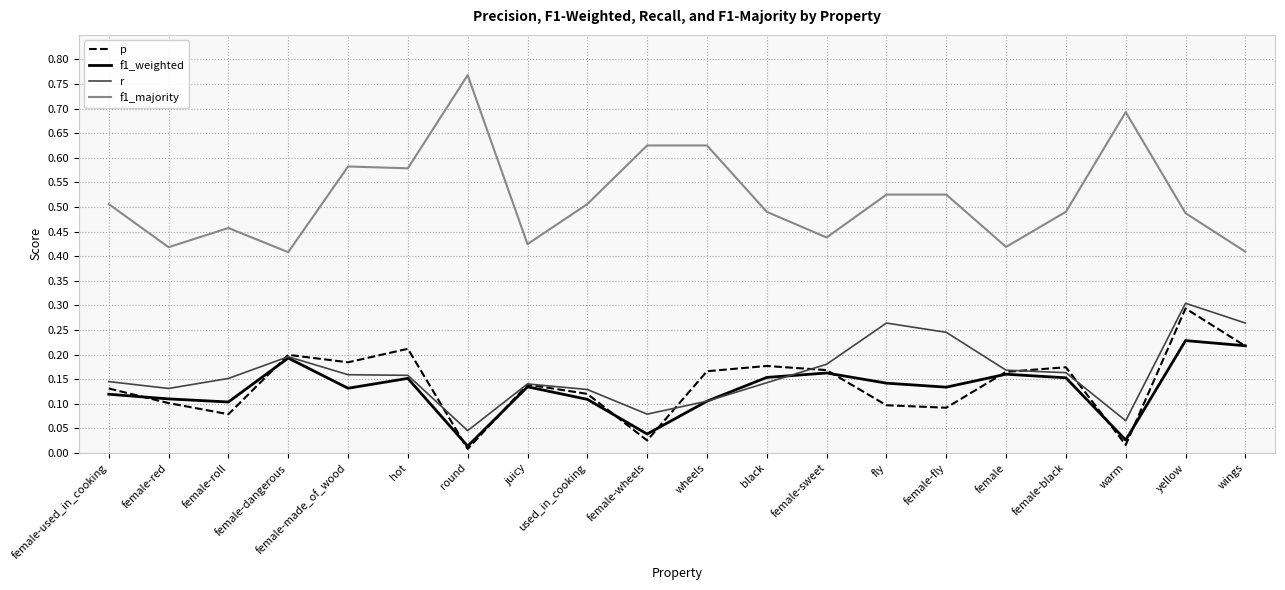

At which label does r reach its minimum?

round